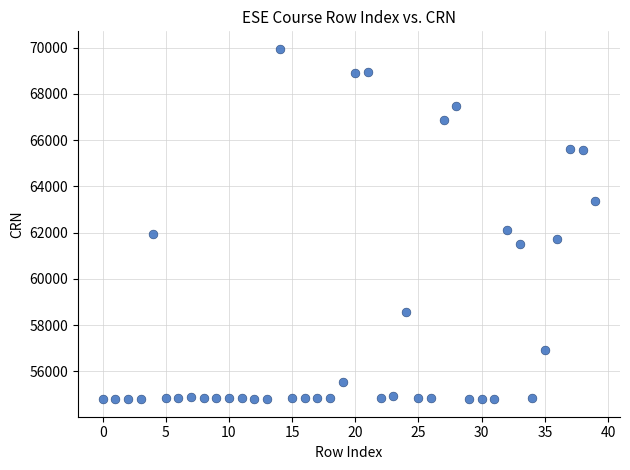

What is the range of Y values (max minus min)?

15159